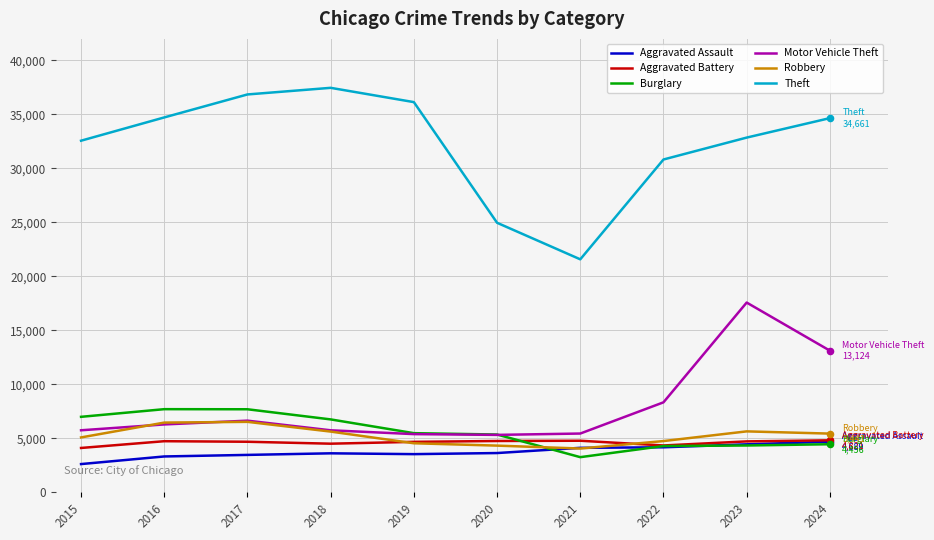

What is the difference between the highest and lowest values at 2015?

29951